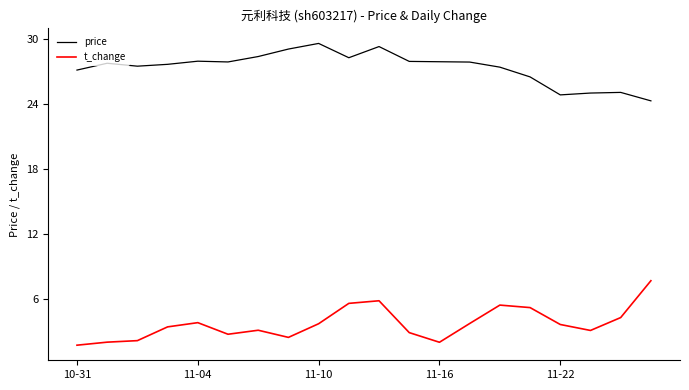

What is the greatest value displayed?

29.6